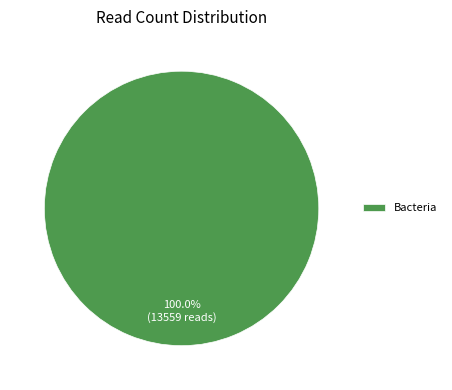

Rank the categories by value from lowest to highest.

Bacteria